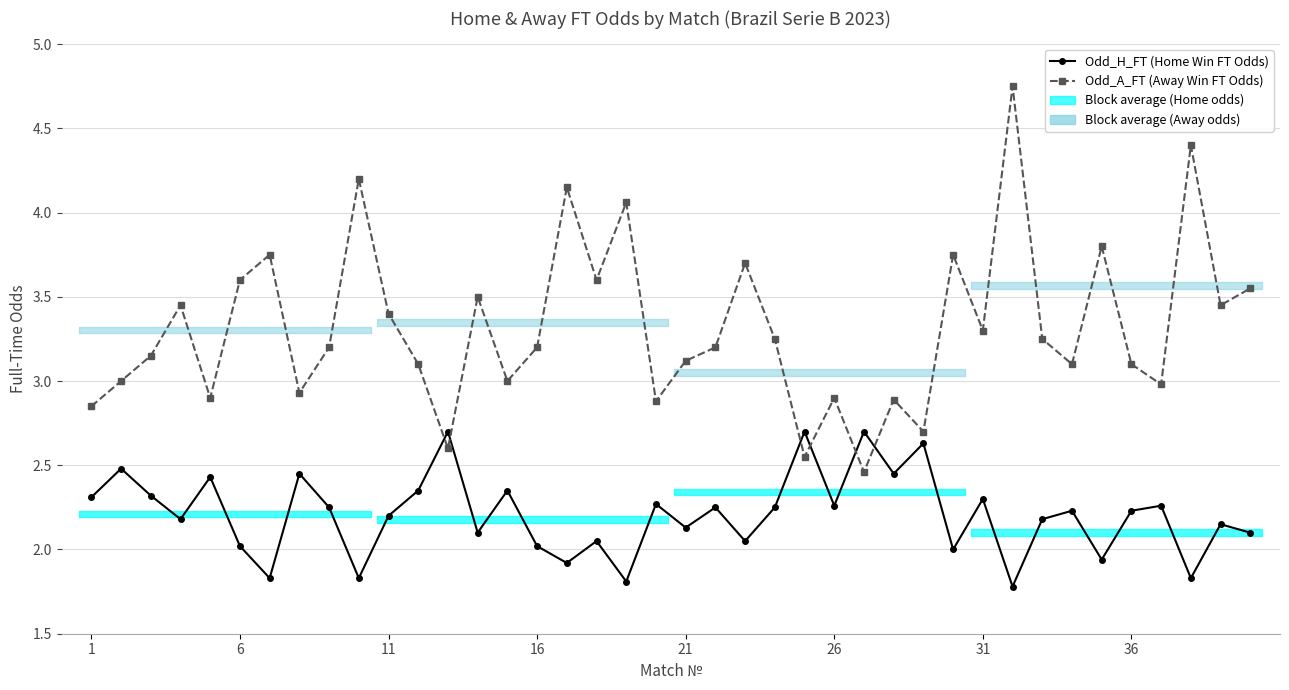

Rank the series by their average value, from highest to lowest.

Odd_A_FT (Away Win FT Odds), Odd_H_FT (Home Win FT Odds)